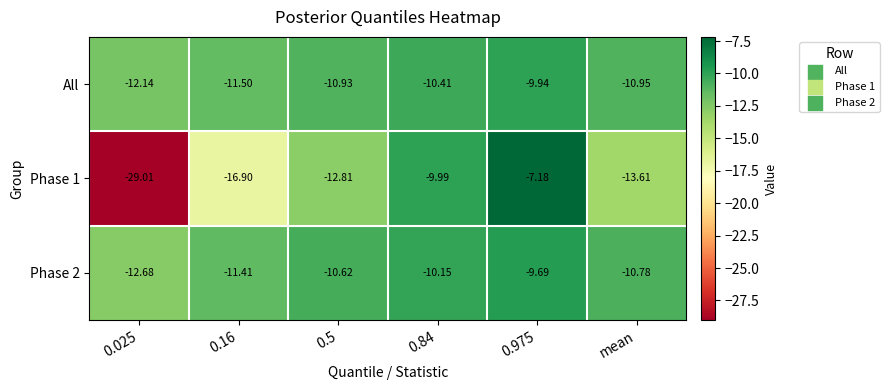

Is the value of Phase 1 at 0.025 greater than the value of Phase 2 at 0.025?

No